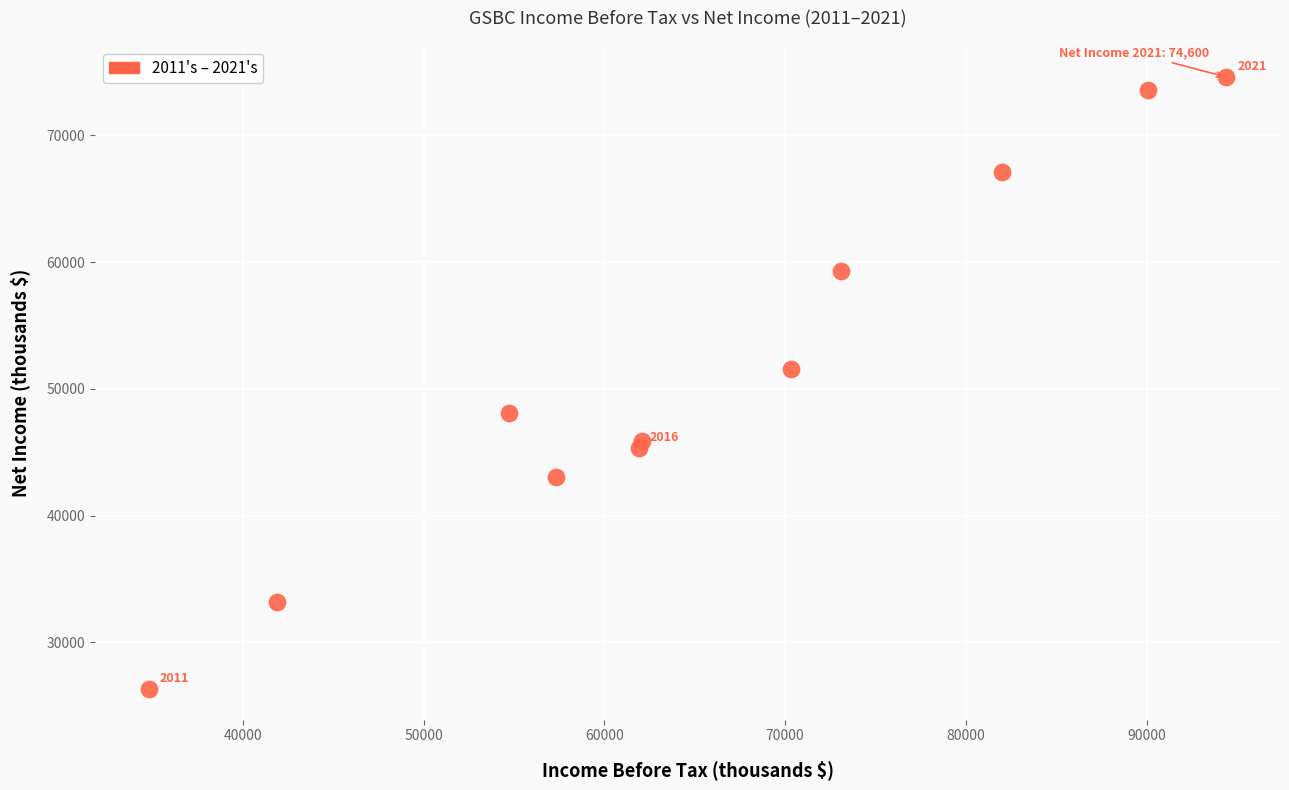

What is the range of X values (max minus min)?

59600